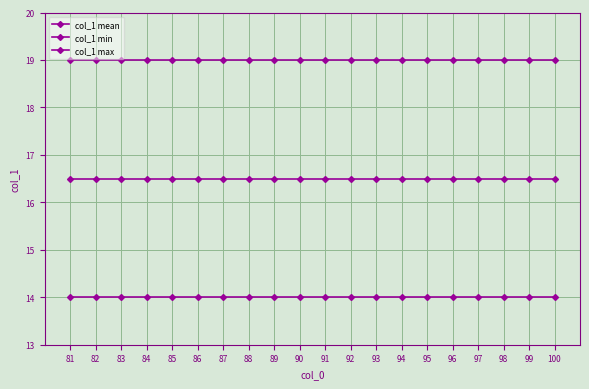

List the series in order of their peak value, lowest first.

col_1 min, col_1 mean, col_1 max